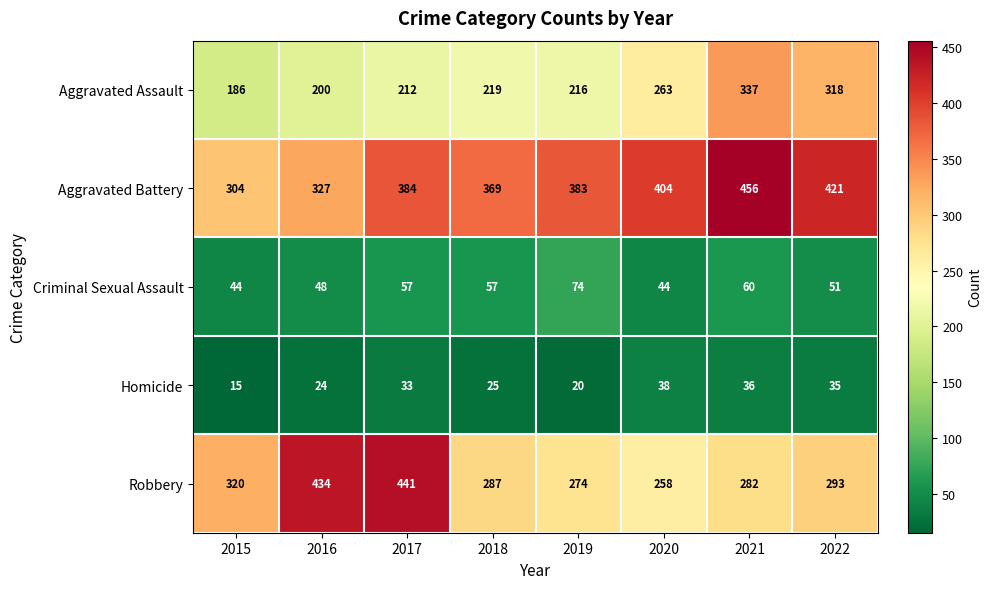

What is the sum of all Criminal Sexual Assault values?

435